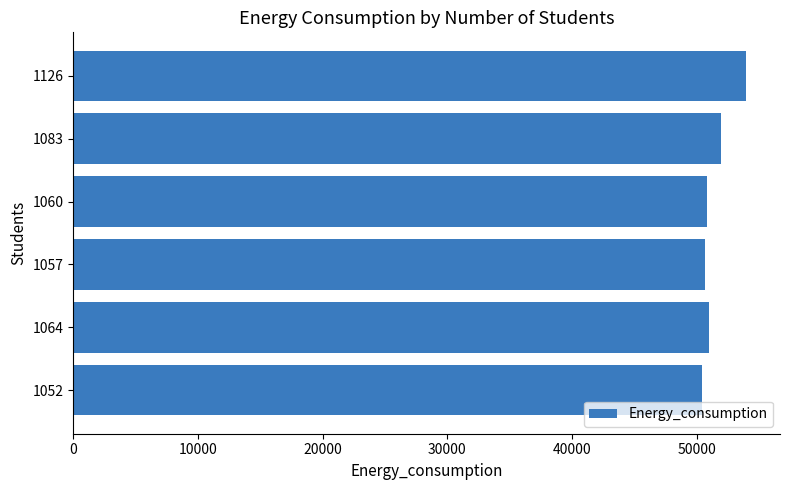

Where is the data nearest to the value 52222?

1083